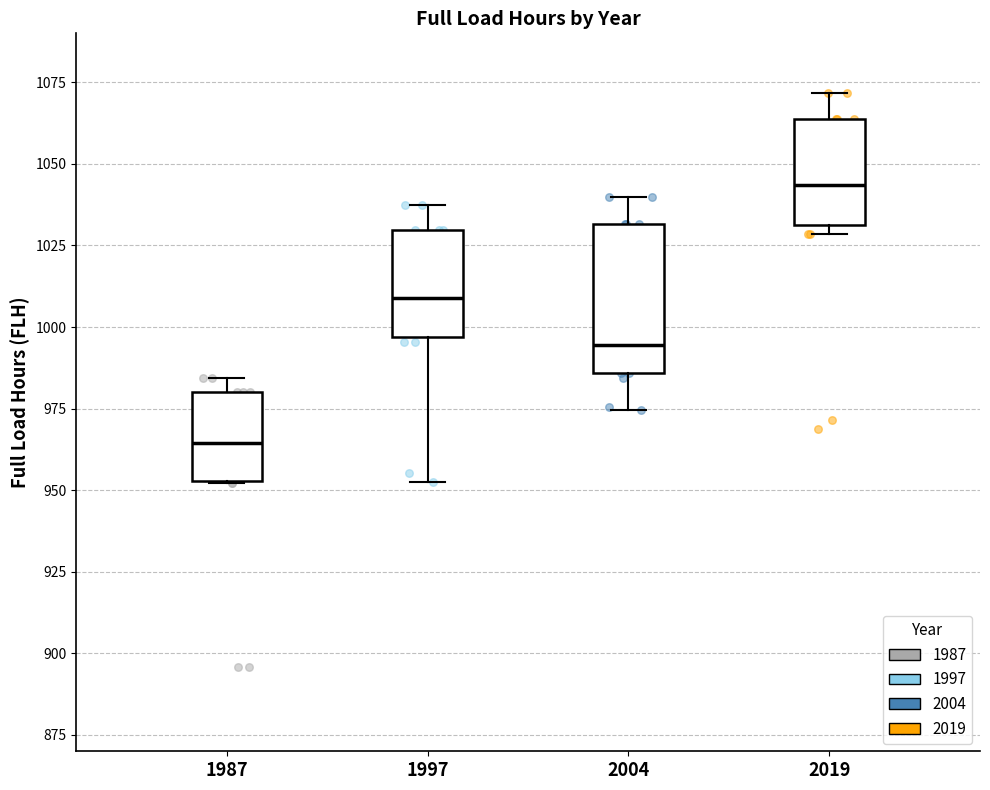

Comparing the boxes themselves (not the whiskers), which one is the tallest?

2004